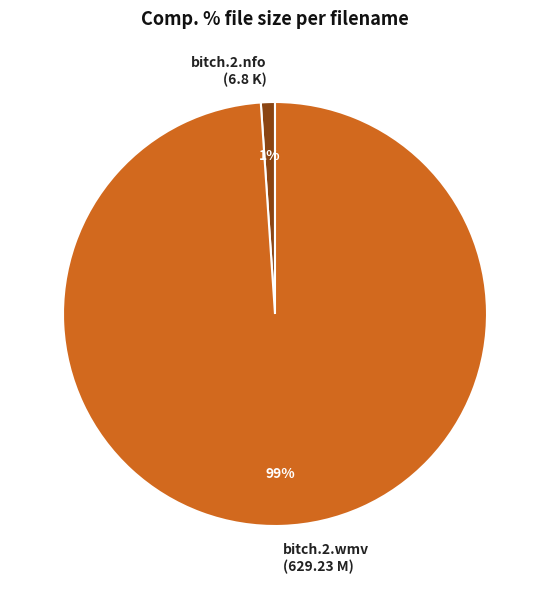

The bitch.2.wmv (629.23 M) slice represents 89% of the pie. True or false?

False